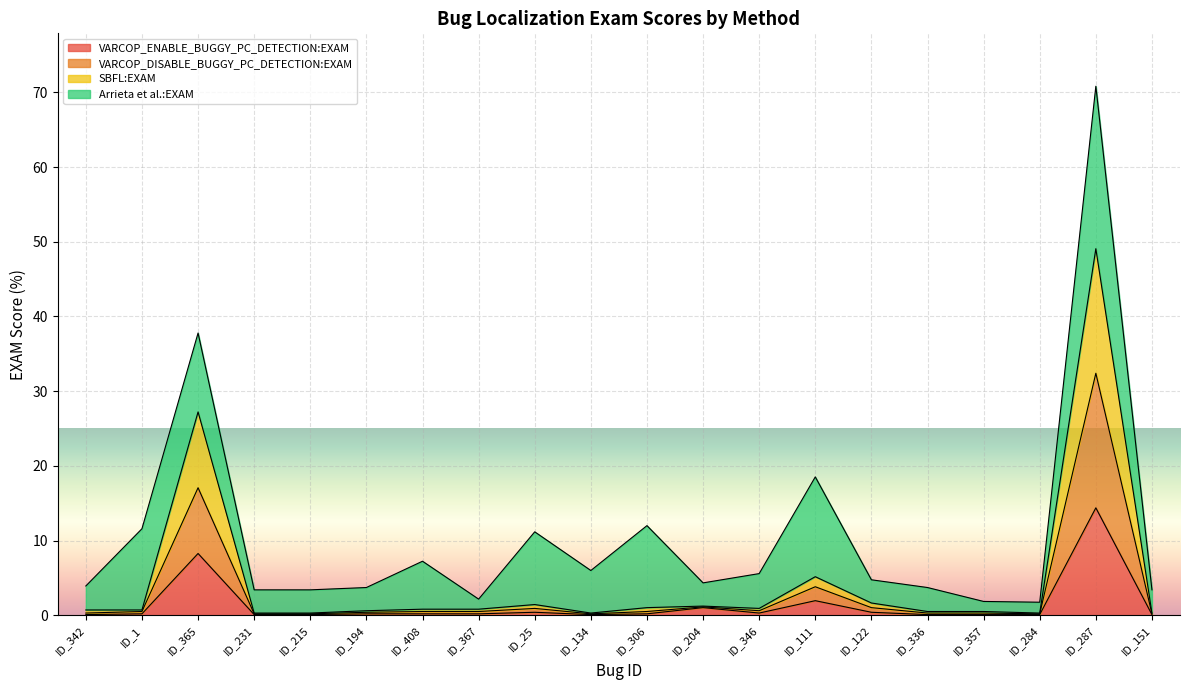

What is the difference between the second highest and minimum values in the VARCOP_DISABLE_BUGGY_PC_DETECTION:EXAM series?

16.9